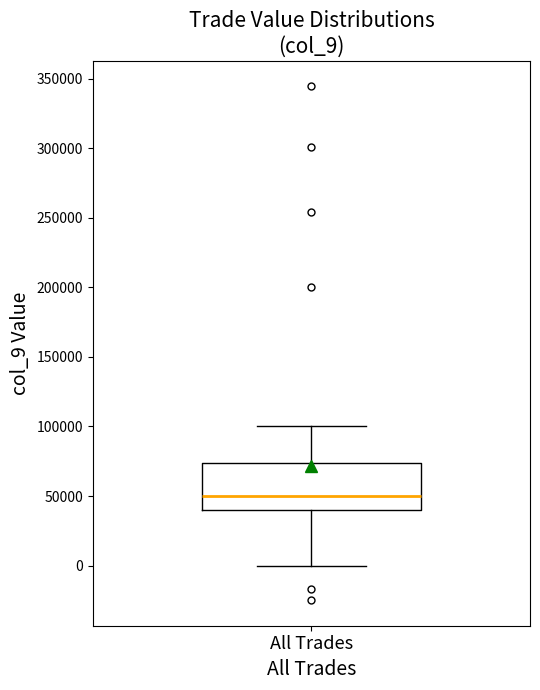

Where does the median line of the box for All Trades sit on the y-axis? The values are not printed on the chart, so give them approximately, as read against the axis.

50000